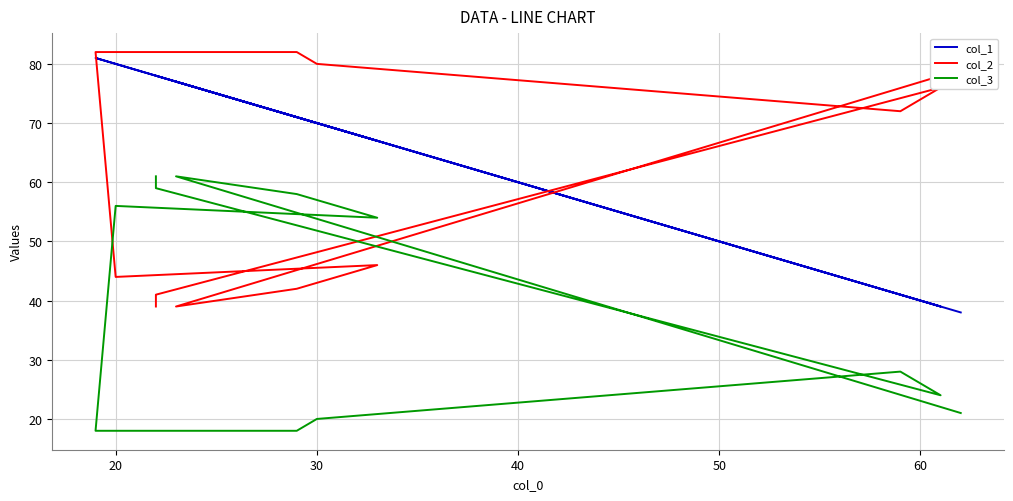

What is the difference between the maximum and minimum values in the col_3 series?

43